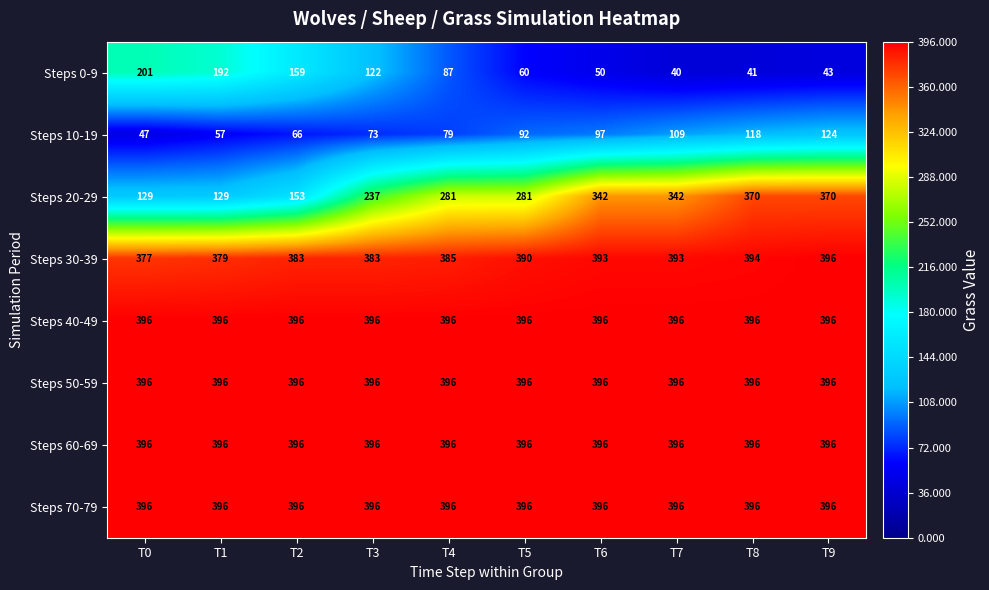

What is the total value across all series at T5?

2407